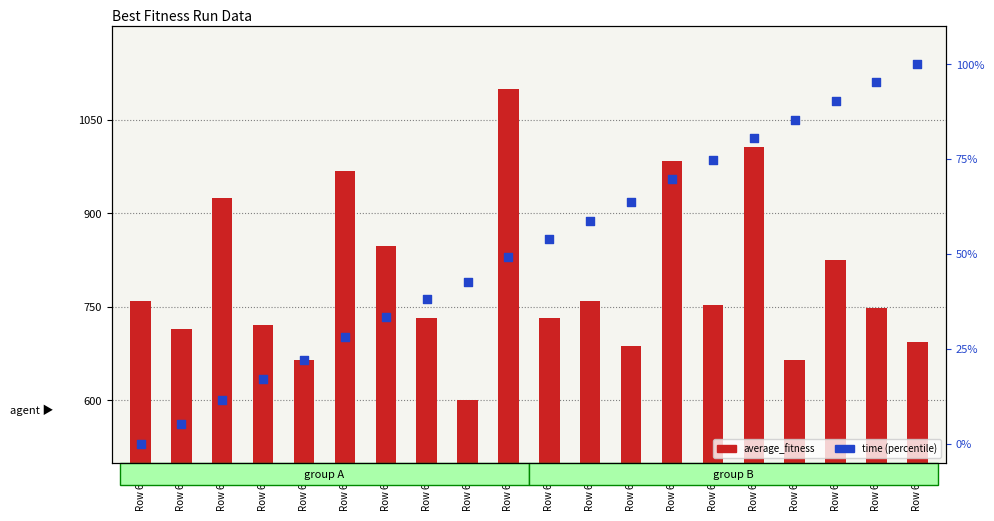

At how many categories does at least one series exceed 536?

20